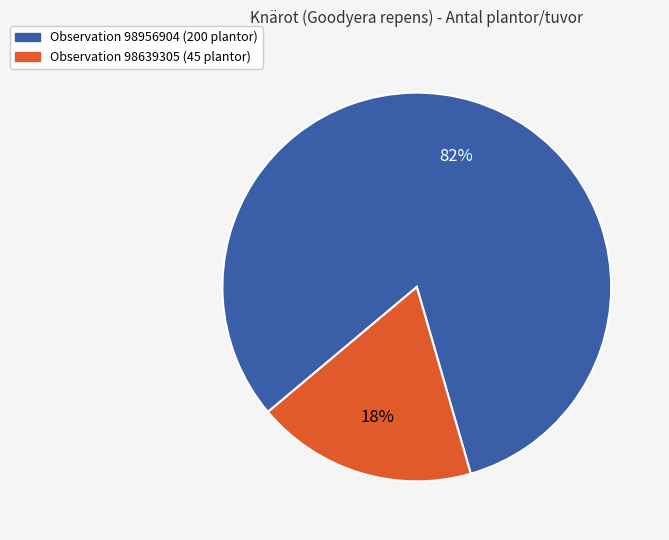

Which has a higher value, Observation 98956904 (200 plantor) or Observation 98639305 (45 plantor)?

Observation 98956904 (200 plantor)